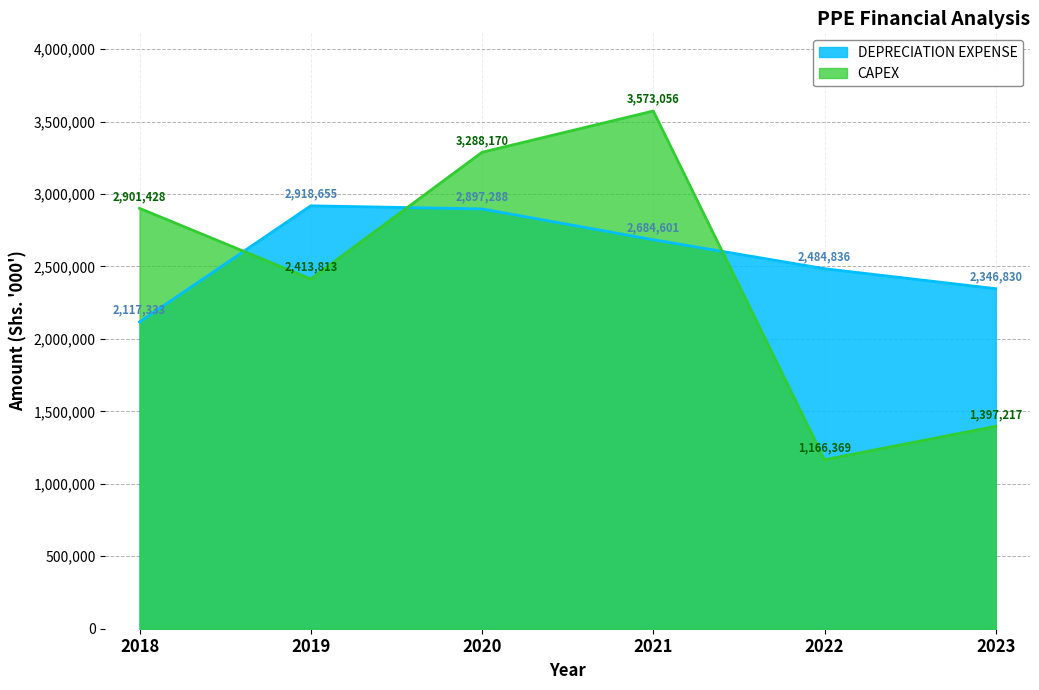

Is it true that DEPRECIATION EXPENSE equals 2117333 at 2018?

True